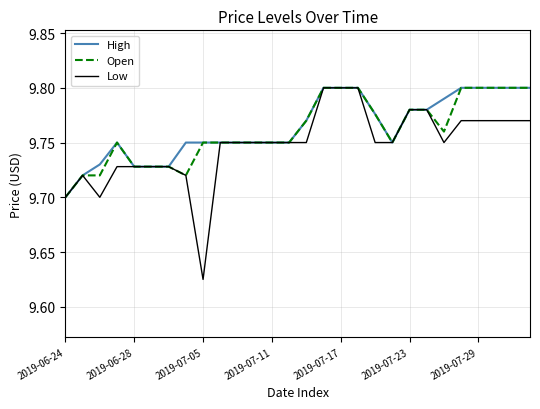

Which series has the largest range (max minus min)?

Low